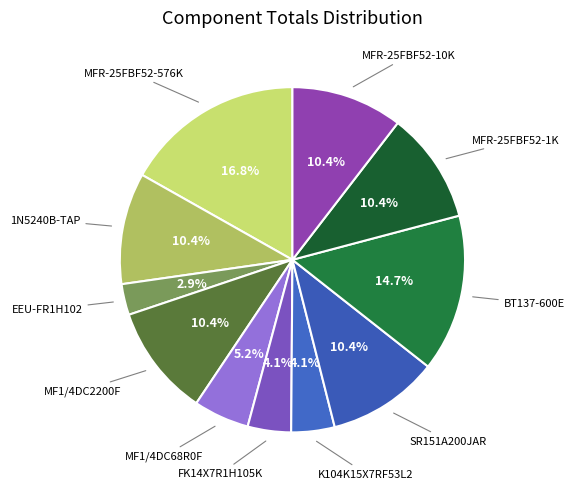

Count the number of slices in the pie.

11